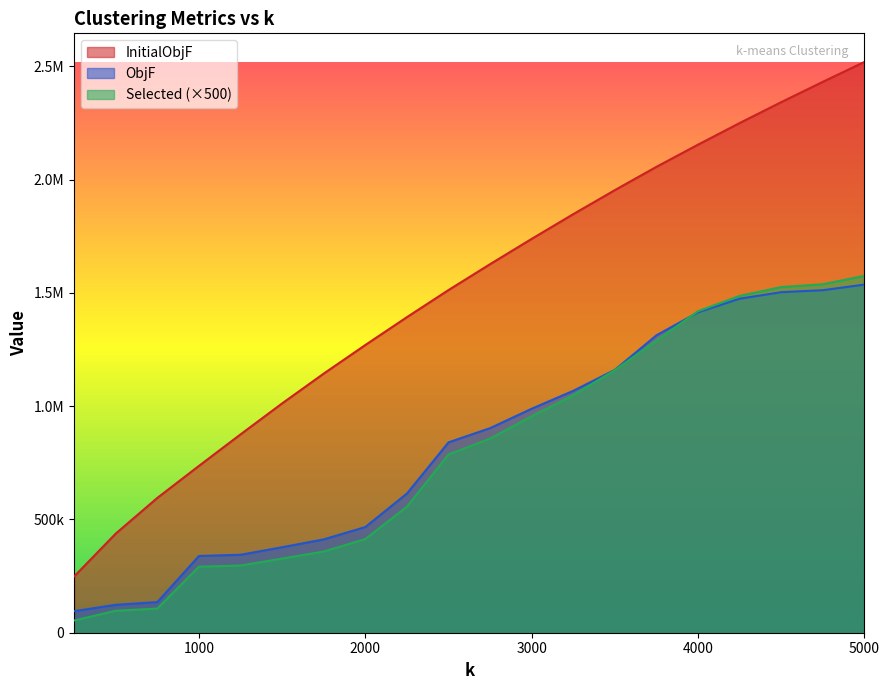

Does the chart have visible grid lines?

No